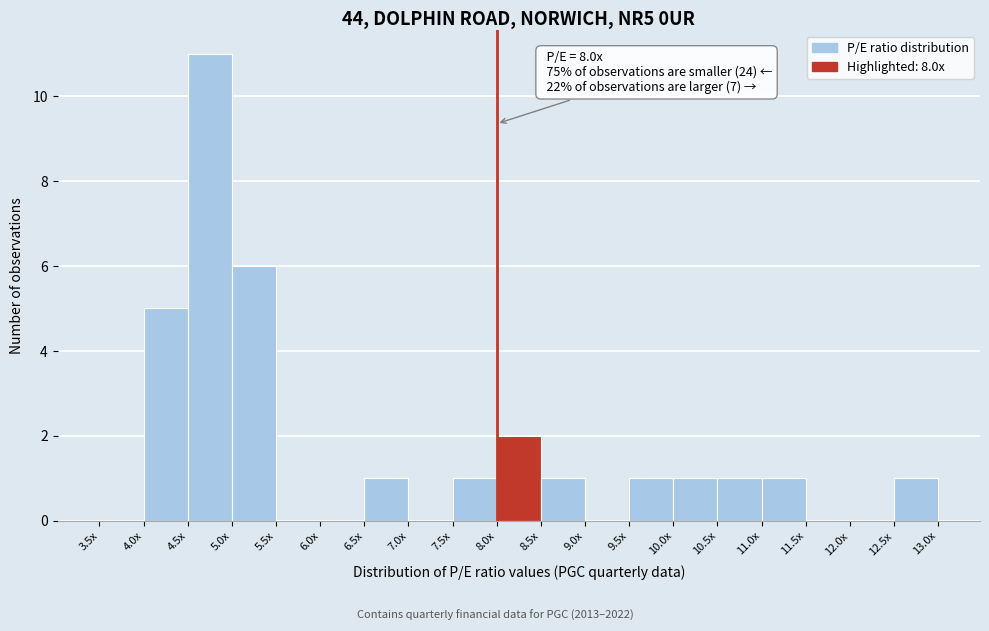

Reading left to right, list all the values displayed in this chart.

3.5x=0	4.0x=5	4.5x=11	5.0x=6	5.5x=0	6.0x=0	6.5x=1	7.0x=0	7.5x=1	8.0x=2	8.5x=1	9.0x=0	9.5x=1	10.0x=1	10.5x=1	11.0x=1	11.5x=0	12.0x=0	12.5x=1